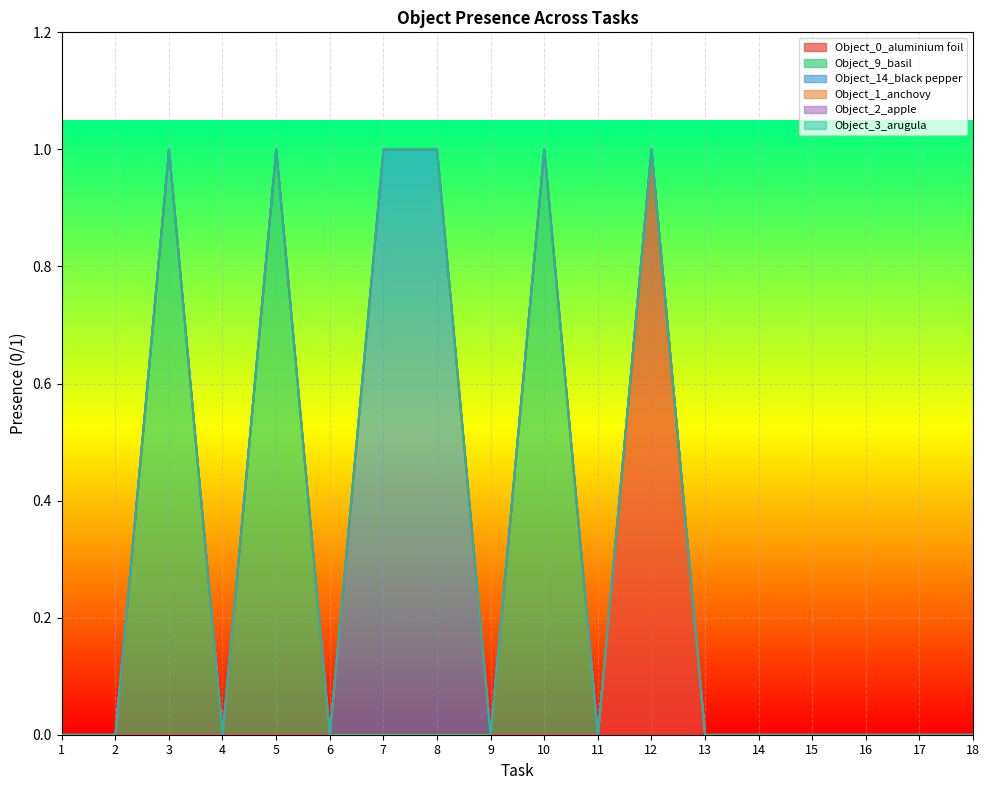

True or false: Object_2_apple and Object_9_basil intersect in this chart.

False